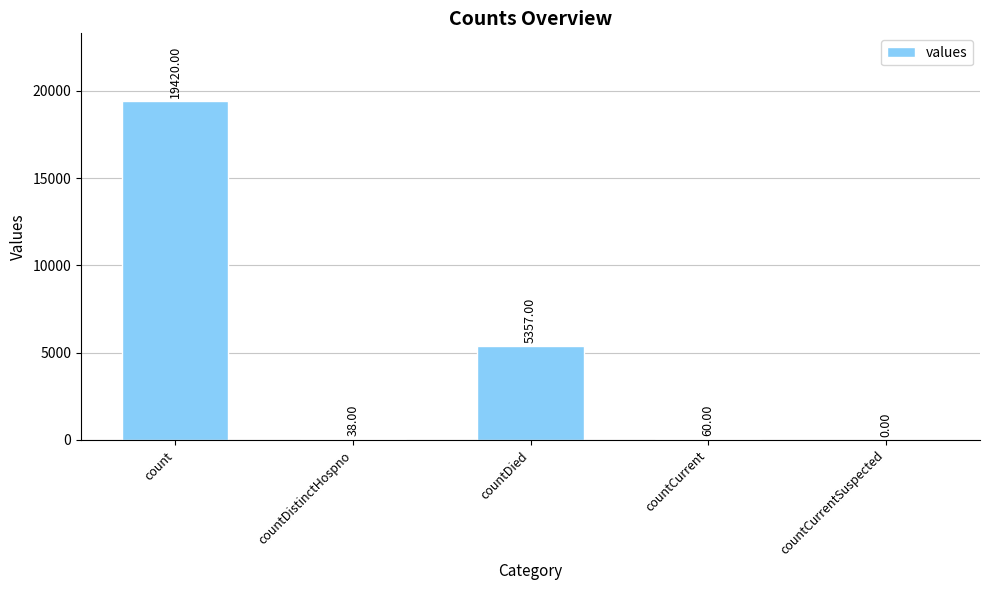

Are the bars horizontal?

No